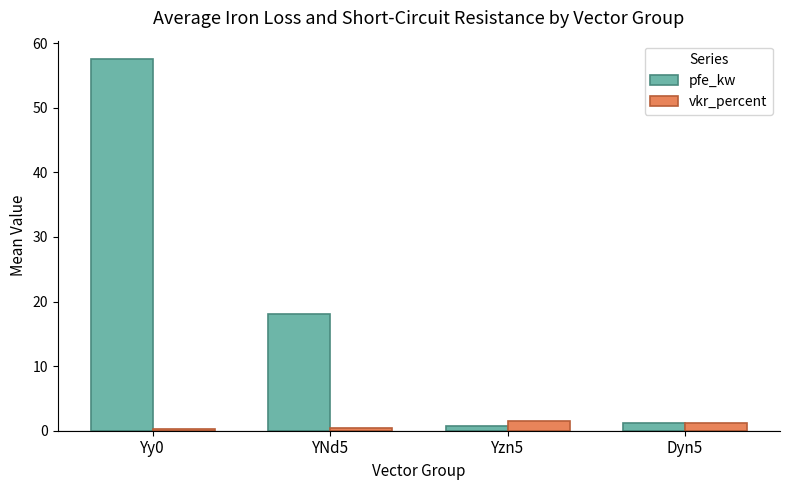

What is the value of the vkr_percent bar at the 3rd from the left?

1.4